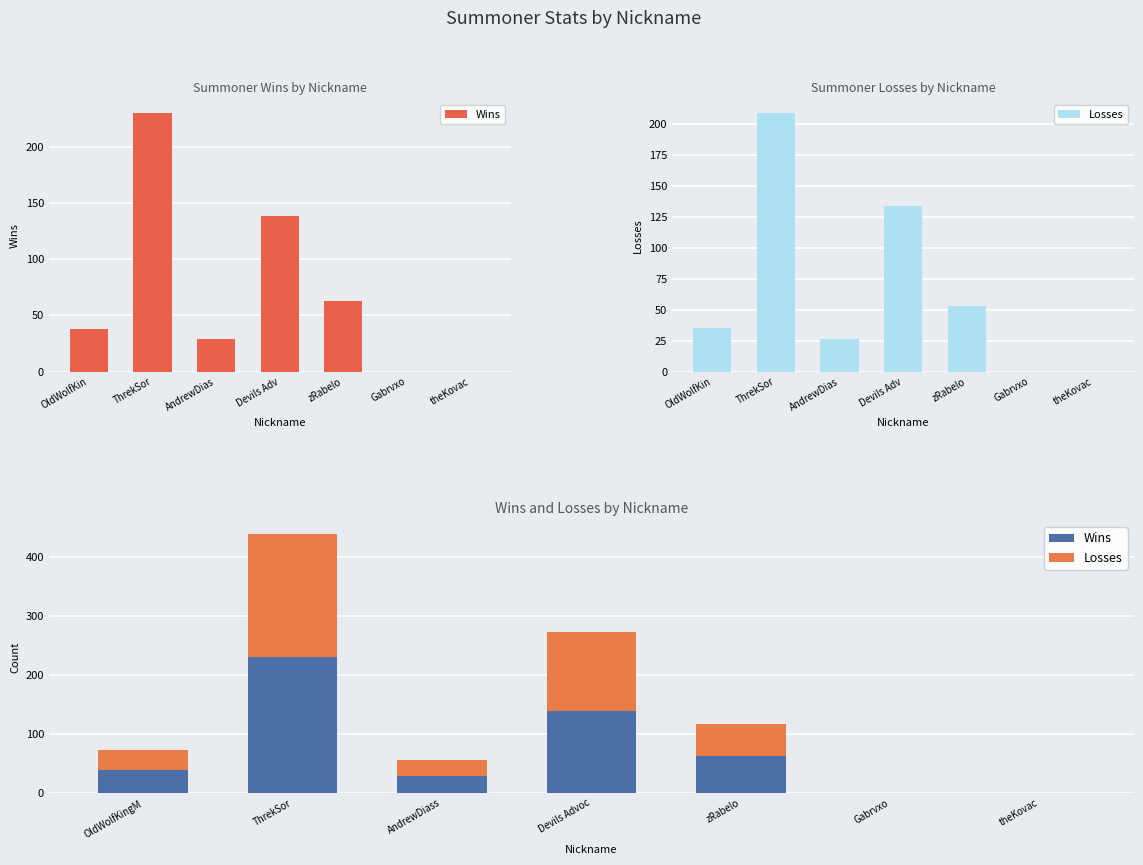

Which series has the largest total across all categories?

Wins